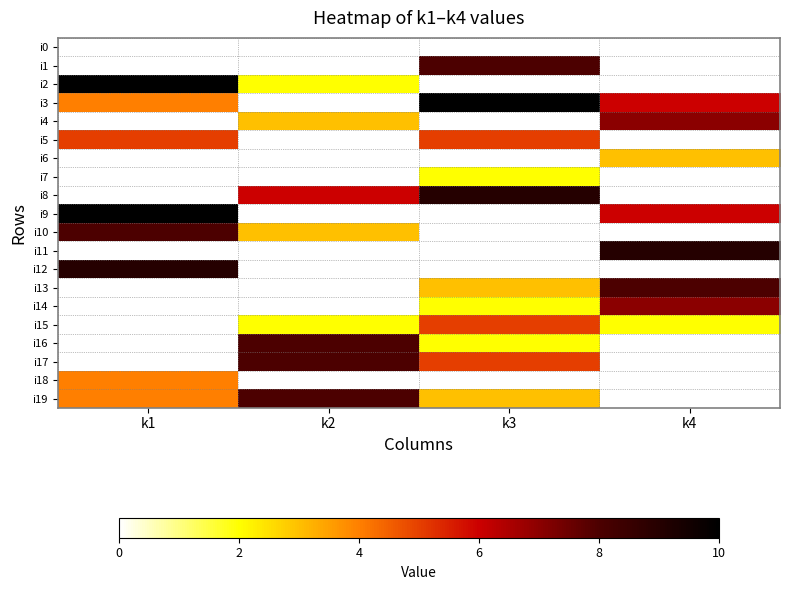

Reading left to right, list all the values displayed in this chart.

i0: k1=0	k2=0	k3=0	k4=0
i1: k1=0	k2=0	k3=8	k4=0
i2: k1=10	k2=2	k3=0	k4=0
i3: k1=4	k2=0	k3=10	k4=6
i4: k1=0	k2=3	k3=0	k4=7
i5: k1=5	k2=0	k3=5	k4=0
i6: k1=0	k2=0	k3=0	k4=3
i7: k1=0	k2=0	k3=2	k4=0
i8: k1=0	k2=6	k3=9	k4=0
i9: k1=10	k2=0	k3=0	k4=6
i10: k1=8	k2=3	k3=0	k4=0
i11: k1=0	k2=0	k3=0	k4=9
i12: k1=9	k2=0	k3=0	k4=0
i13: k1=0	k2=0	k3=3	k4=8
i14: k1=0	k2=0	k3=2	k4=7
i15: k1=0	k2=2	k3=5	k4=2
i16: k1=0	k2=8	k3=2	k4=0
i17: k1=0	k2=8	k3=5	k4=0
i18: k1=4	k2=0	k3=0	k4=0
i19: k1=4	k2=8	k3=3	k4=0